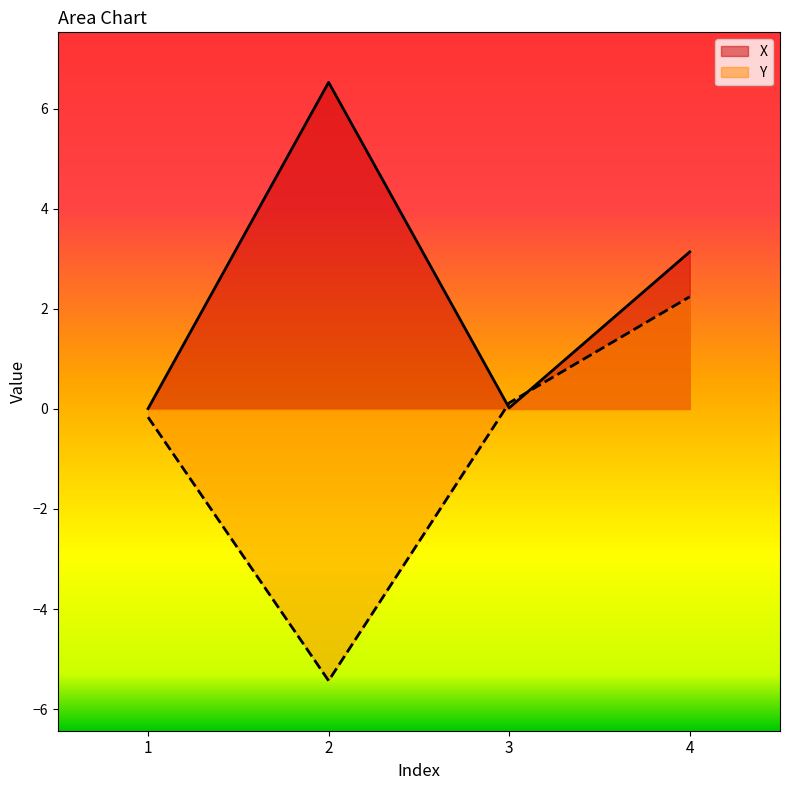

Between which two adjacent categories do Y and X first intersect?

2 and 3